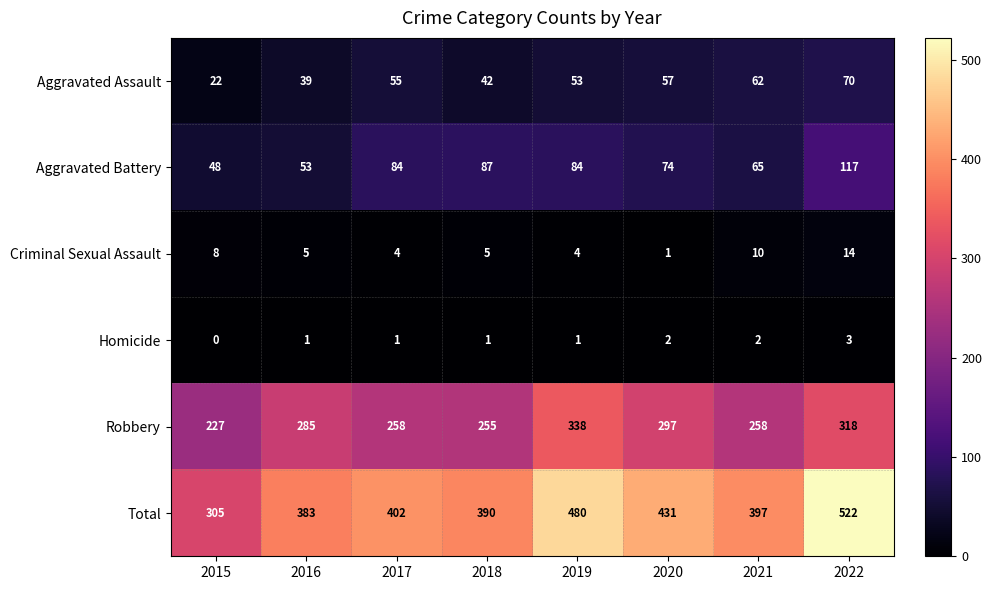

Is it true that Aggravated Assault equals 57 at 2020?

True